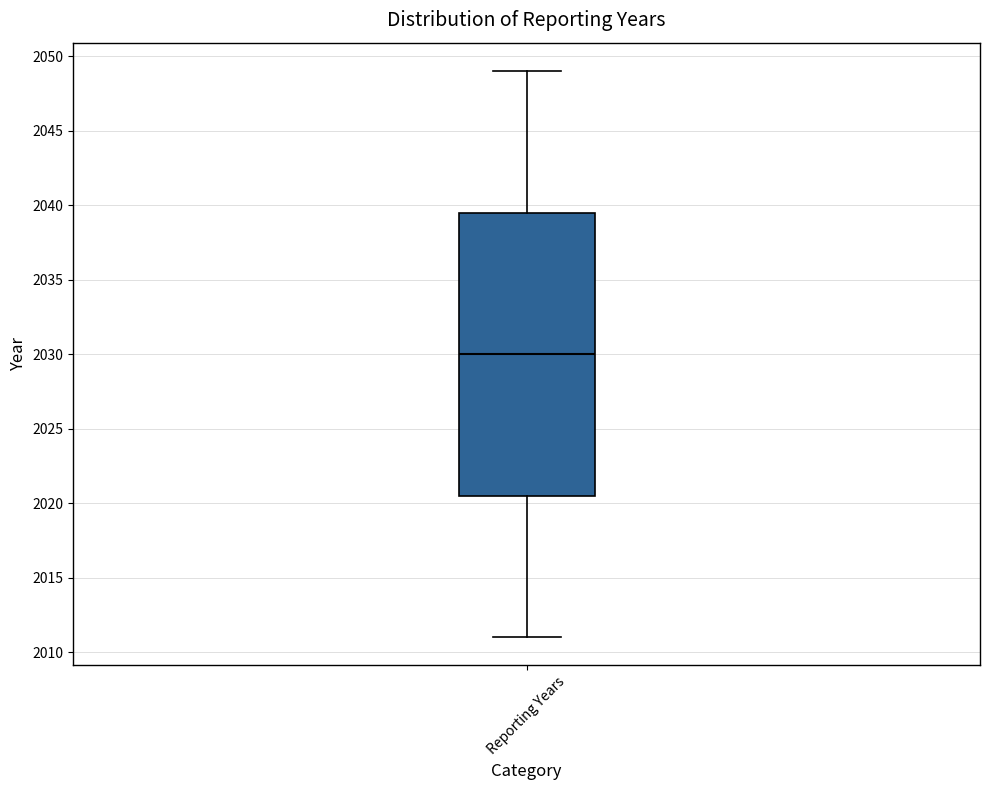

Where does the lower whisker of the box for Reporting Years end on the y-axis? The values are not printed on the chart, so give them approximately, as read against the axis.

2011.0